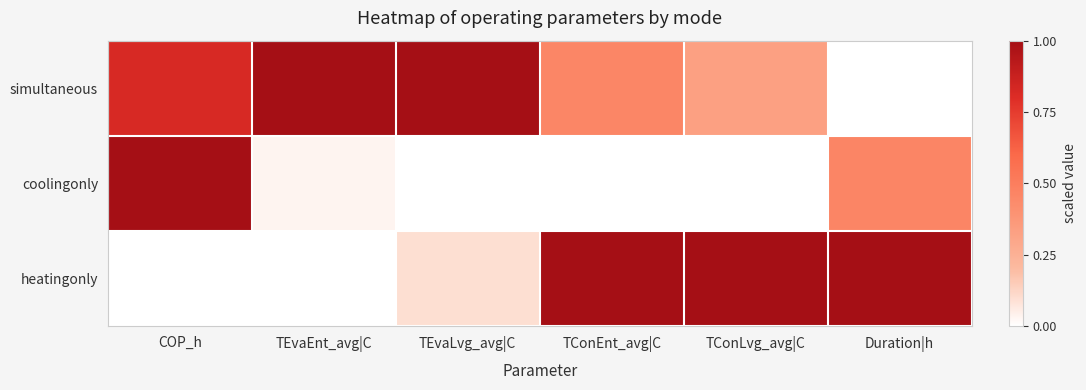

List the series in order of their overall mean, highest first.

simultaneous, heatingonly, coolingonly